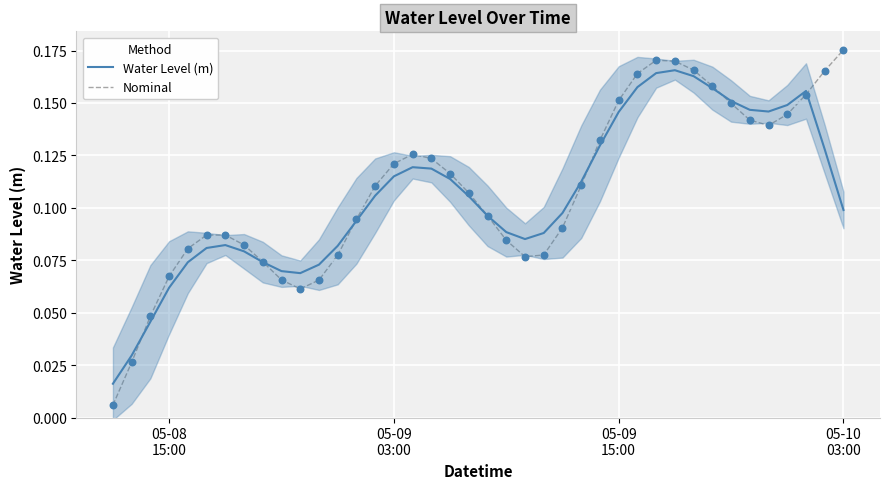

Which series has the largest total across all categories?

Nominal